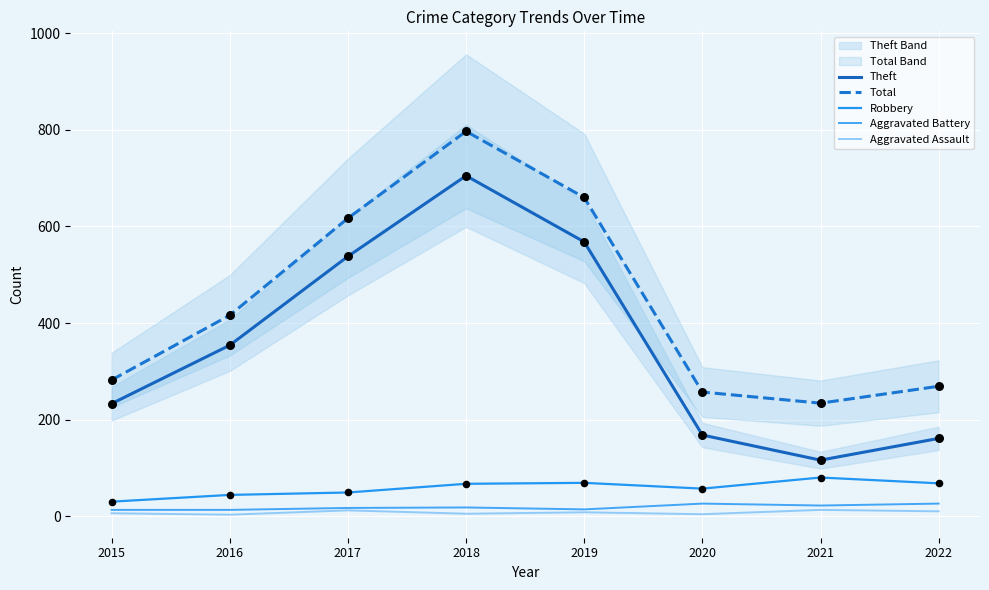

Which series has the largest total across all categories?

Total